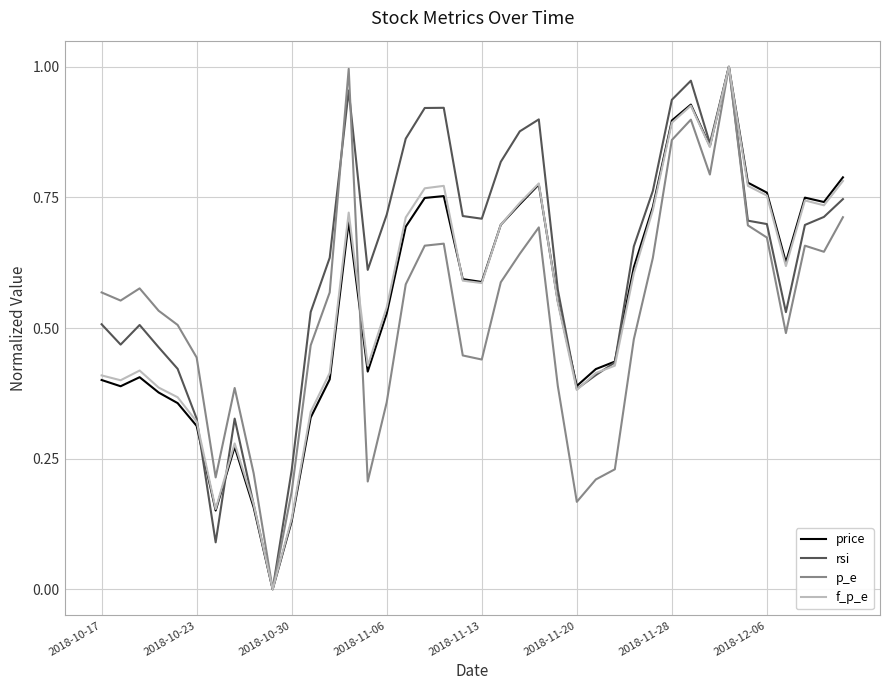

Which series has the largest total across all categories?

rsi